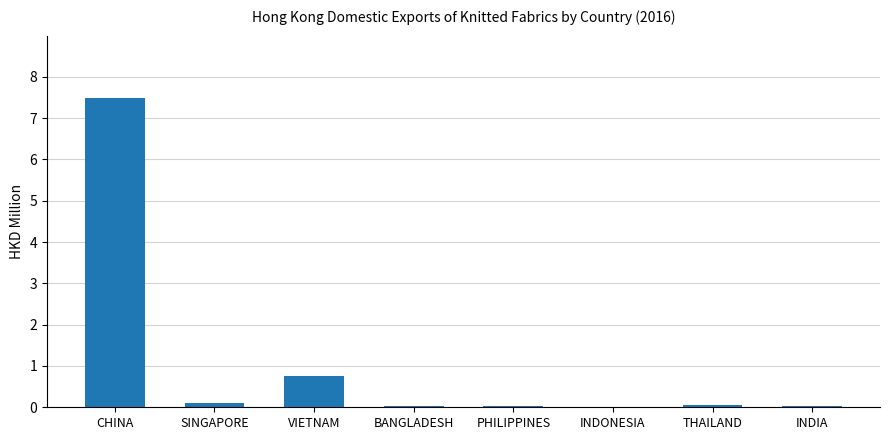

What is the sum of all values?

8.5